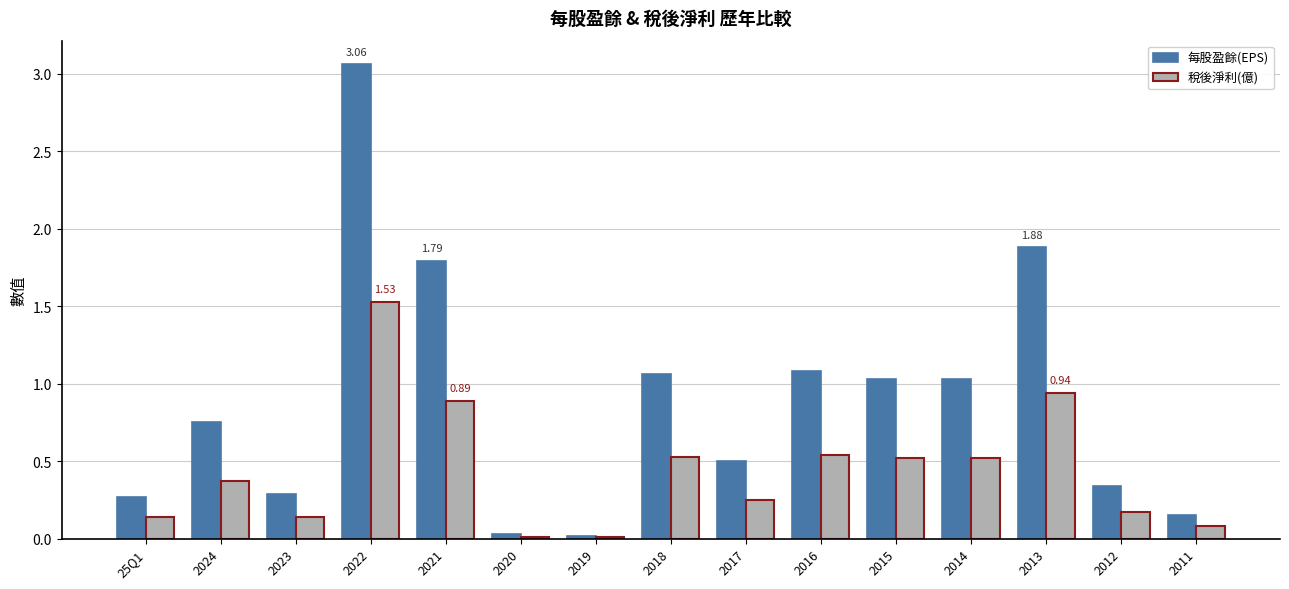

What is the average value of the 稅後淨利(億) series?

0.4